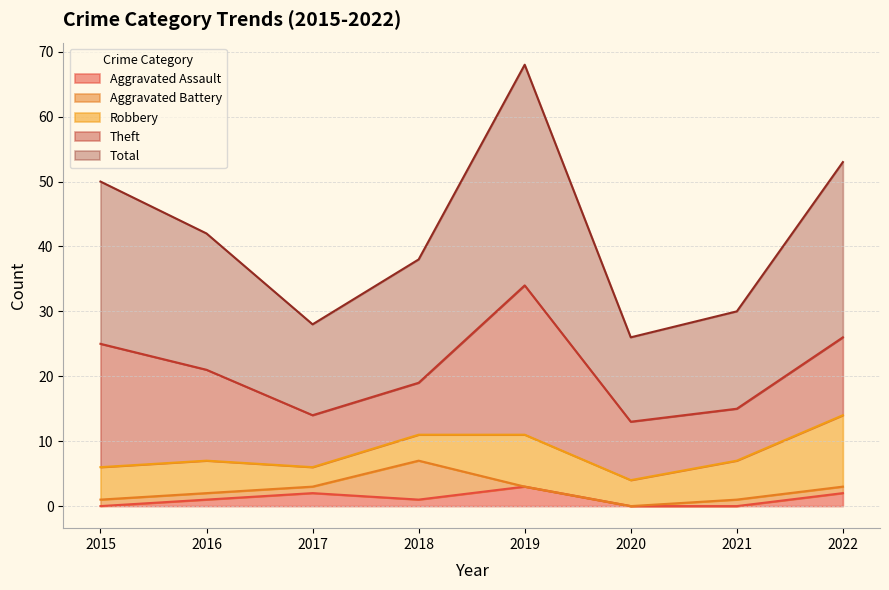

Reading left to right, transcribe all the data shown in this chart.

Aggravated Assault: 0	1	2	1	3	0	0	2
Aggravated Battery: 1	1	1	6	0	0	1	1
Robbery: 5	5	3	4	8	4	6	11
Theft: 19	14	8	8	23	9	8	12
Total: 25	21	14	19	34	13	15	27